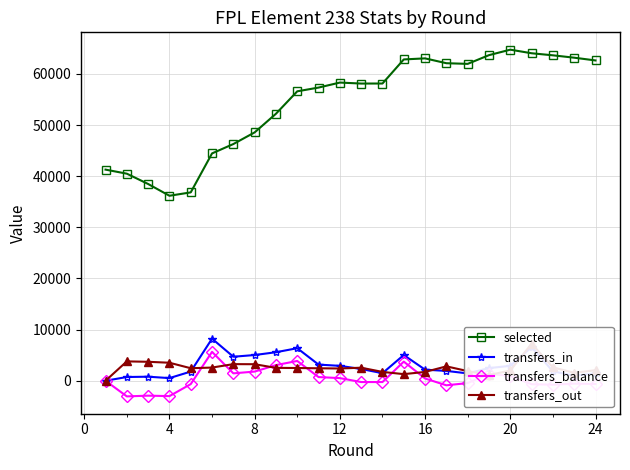

What is the maximum value shown in the chart?

64729